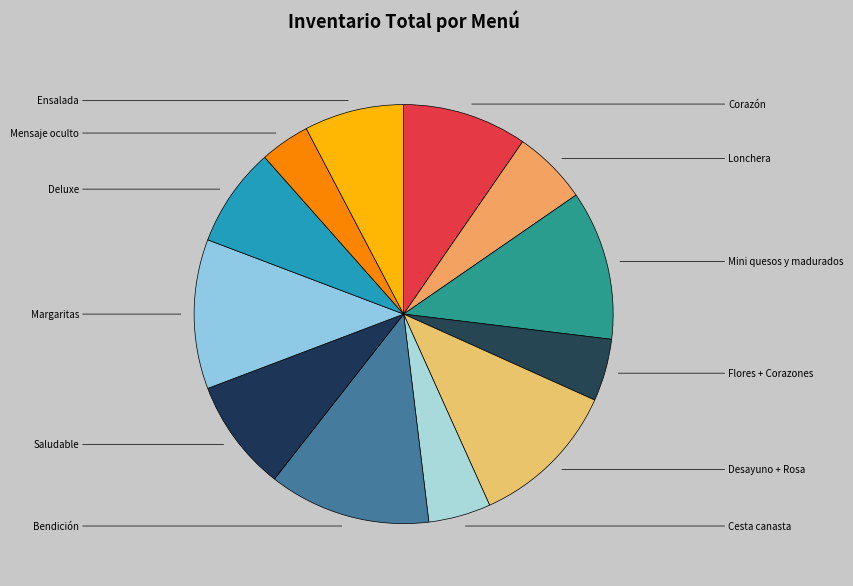

What percentage is the Cesta canasta slice, to the nearest percent?

5%